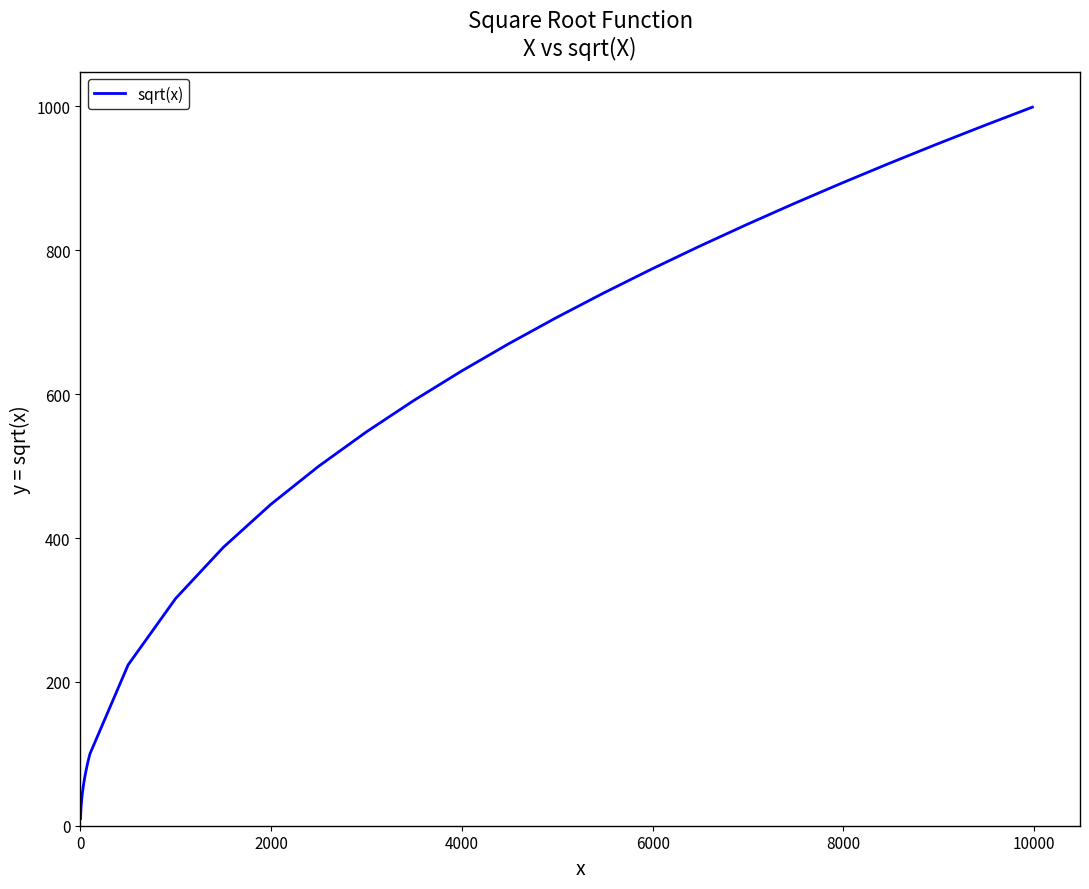

What is the greatest value displayed?

999.0